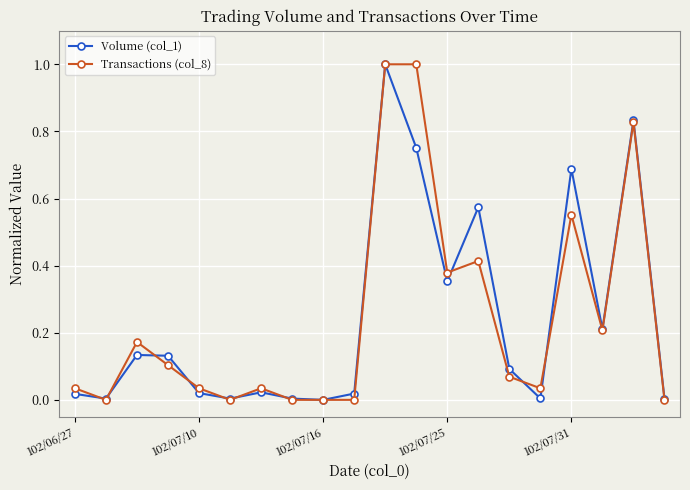

True or false: Volume (col_1) has more than 2 interior local peaks.

True